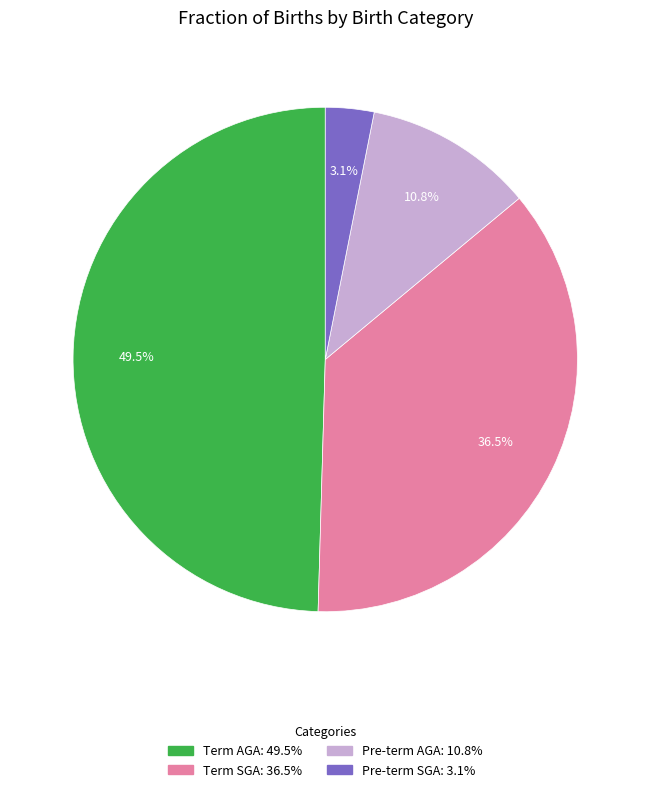

Which category has the biggest portion of the pie?

Term AGA